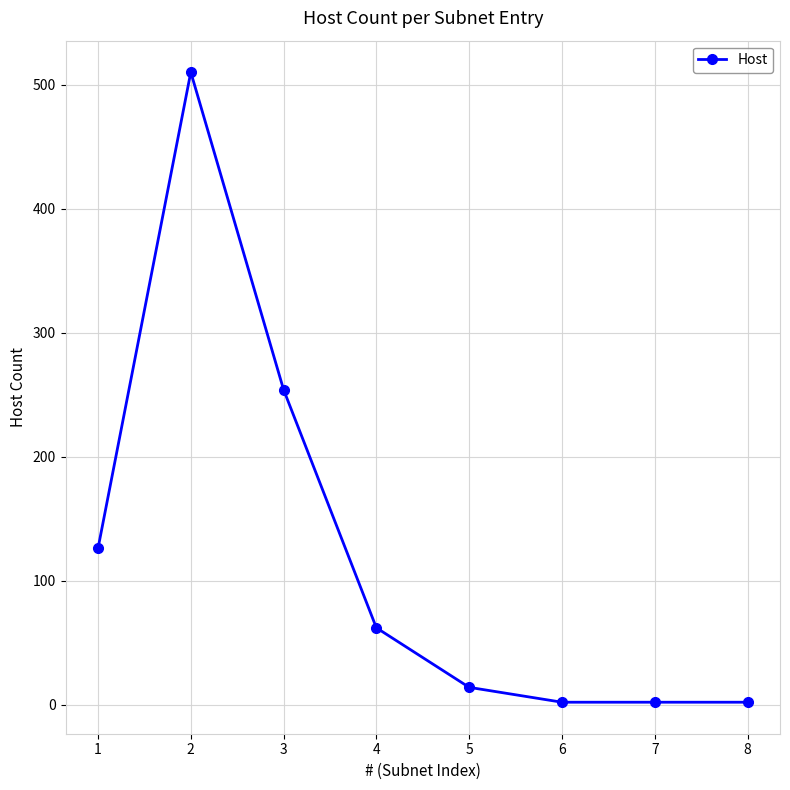

The chart shows a value of 510 at 2. True or false?

True